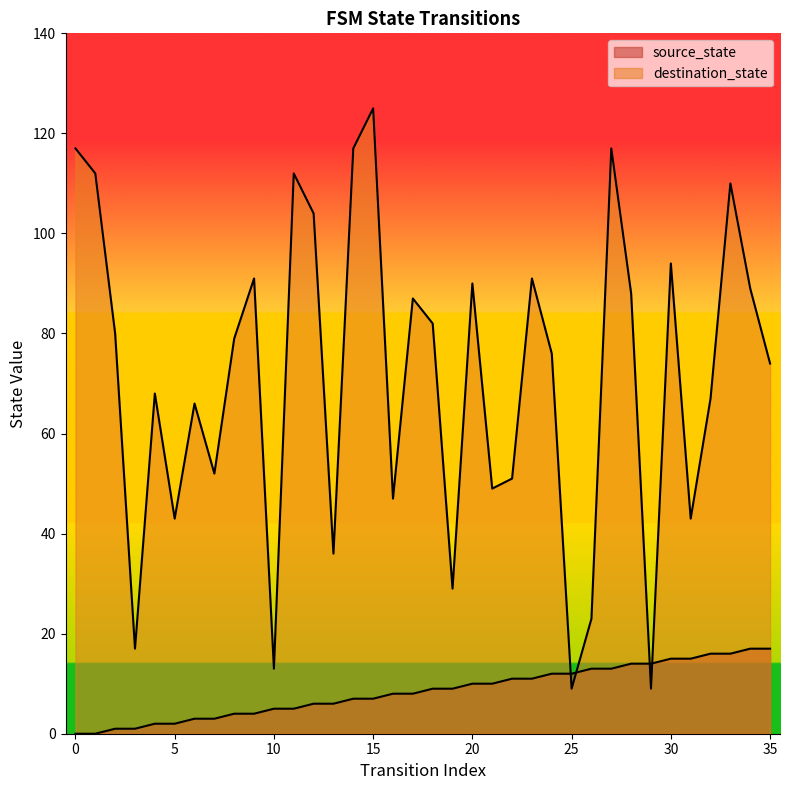

What is the difference between the maximum and minimum values in the destination_state series?

116